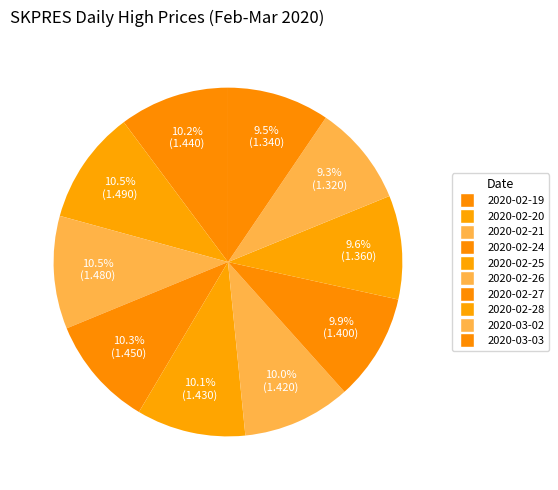

To the nearest percent, what percentage of the pie is 2020-02-28?

10%